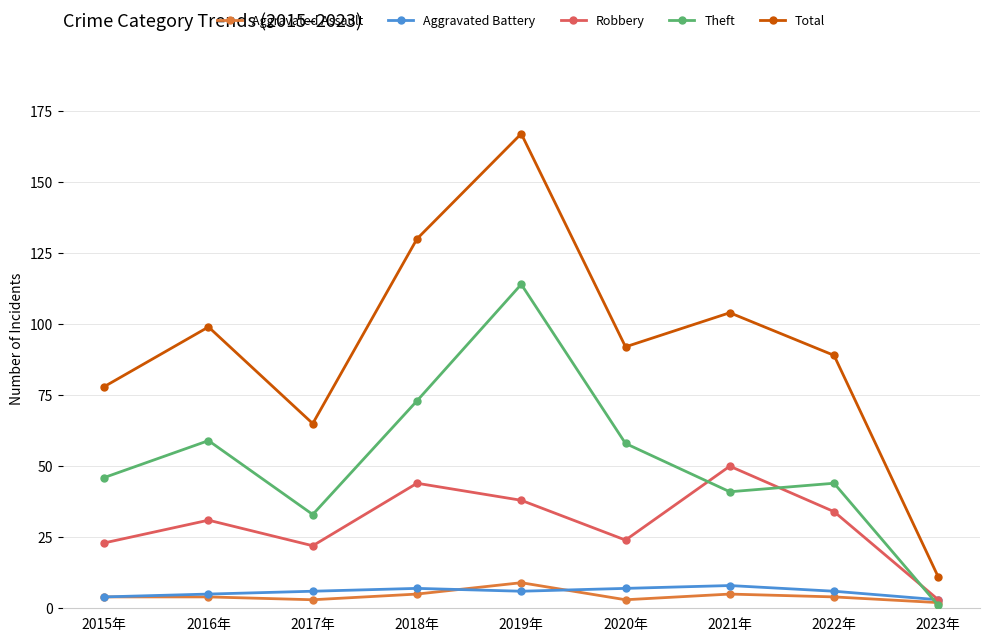

At which category is the sum across all series the highest?

2019年